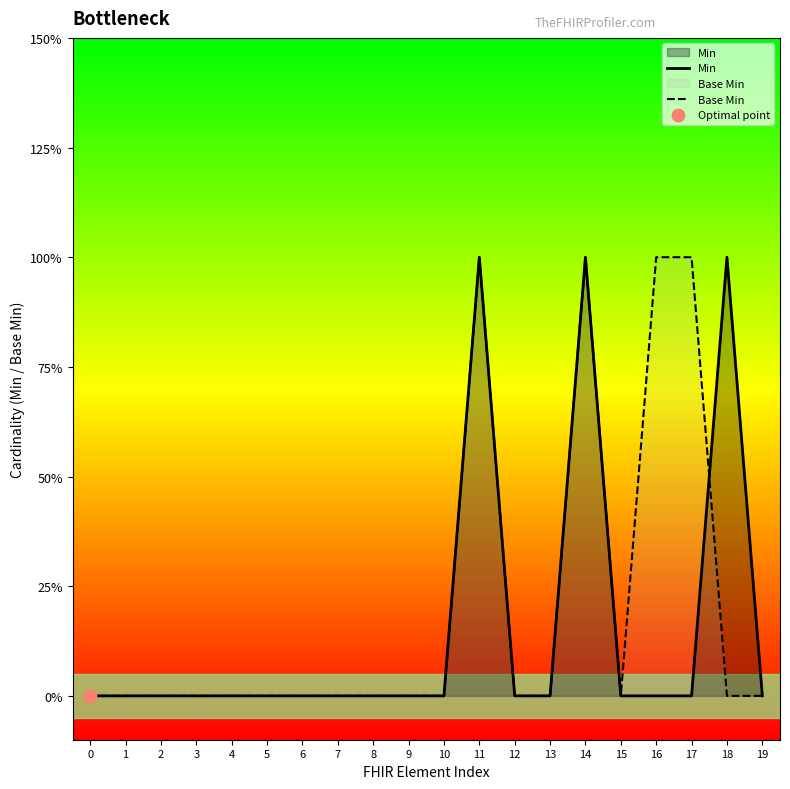

Which series has the largest total across all categories?

Base Min